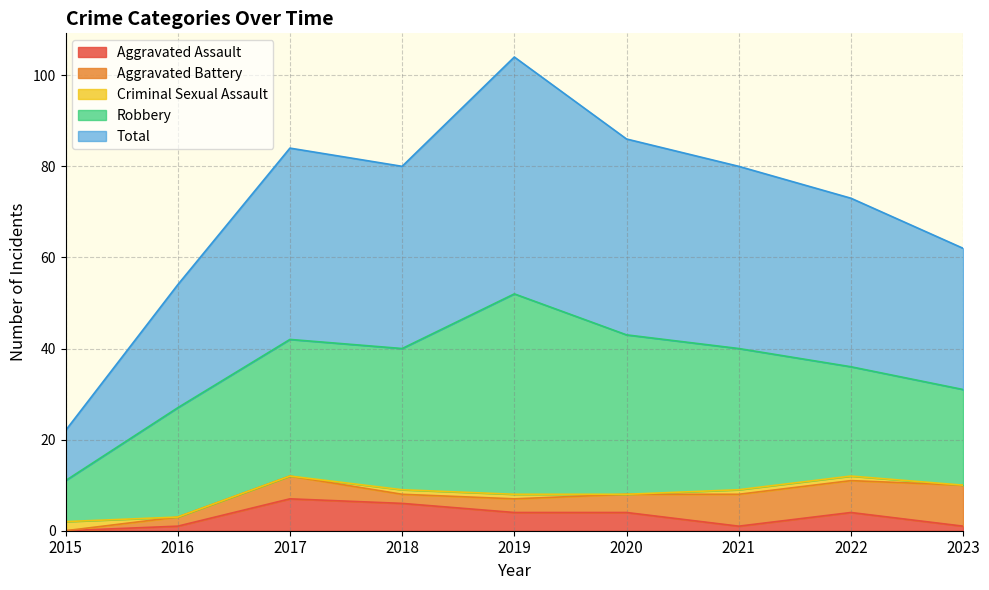

What is the average value of the Aggravated Battery series?

4